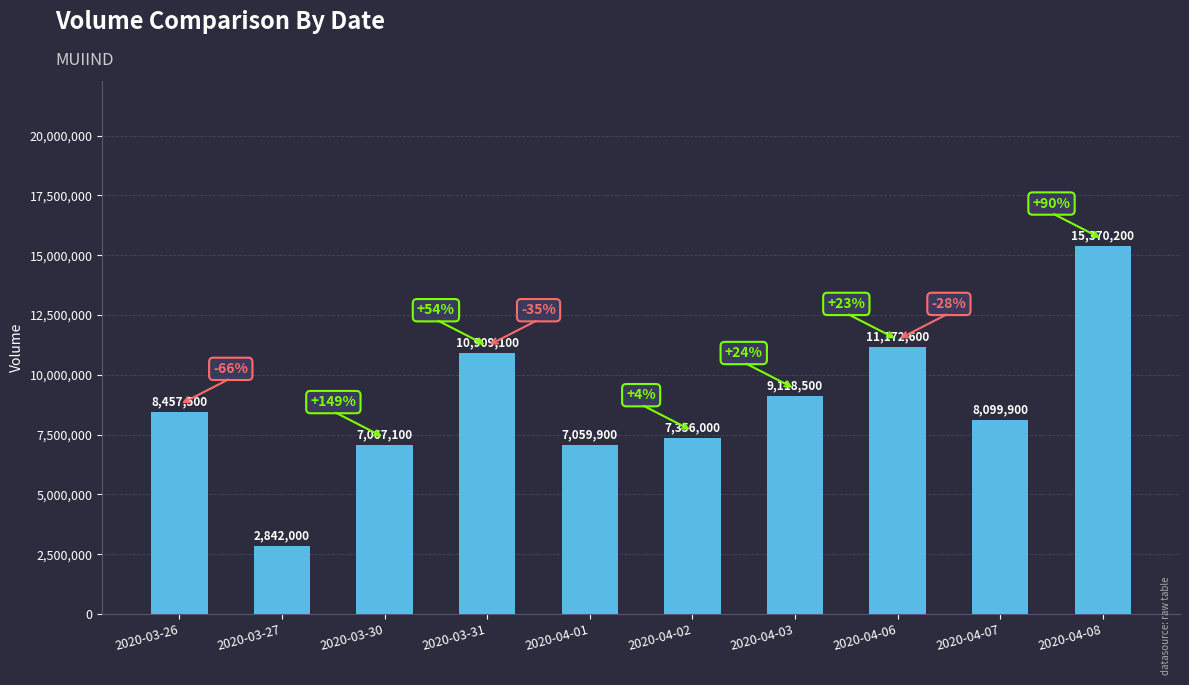

What is the label of the 6th bar from the right?

2020-04-01